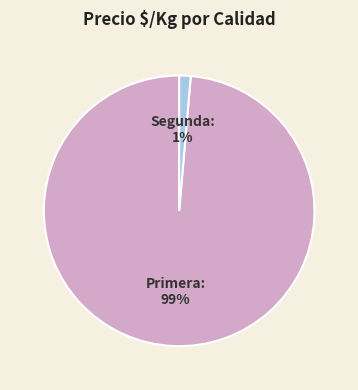

Which slice is the largest?

Primera